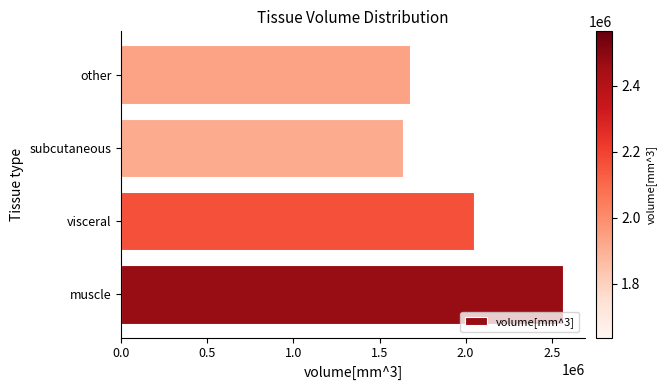

Which category has the lowest value across all series?

subcutaneous